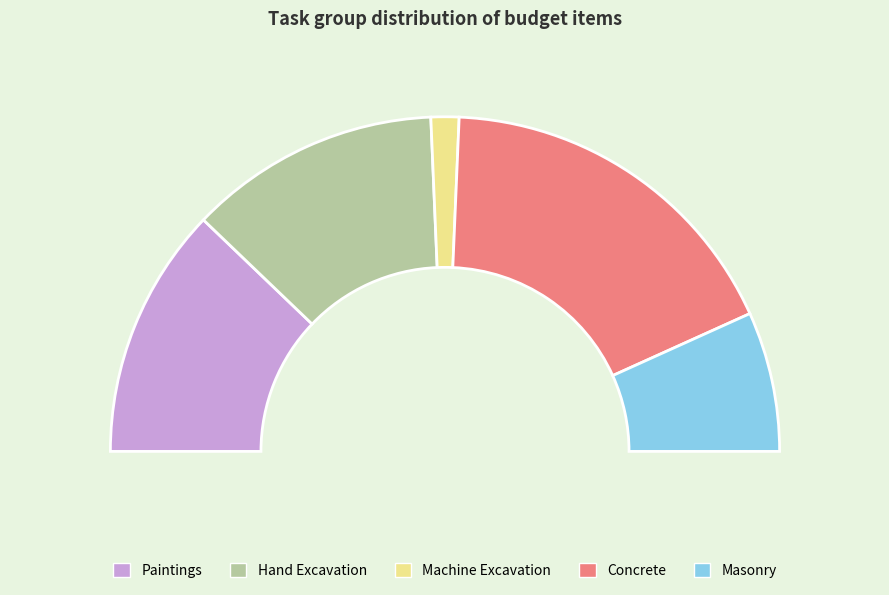

Do Machine Excavation and Concrete together represent more than half of the pie?

No